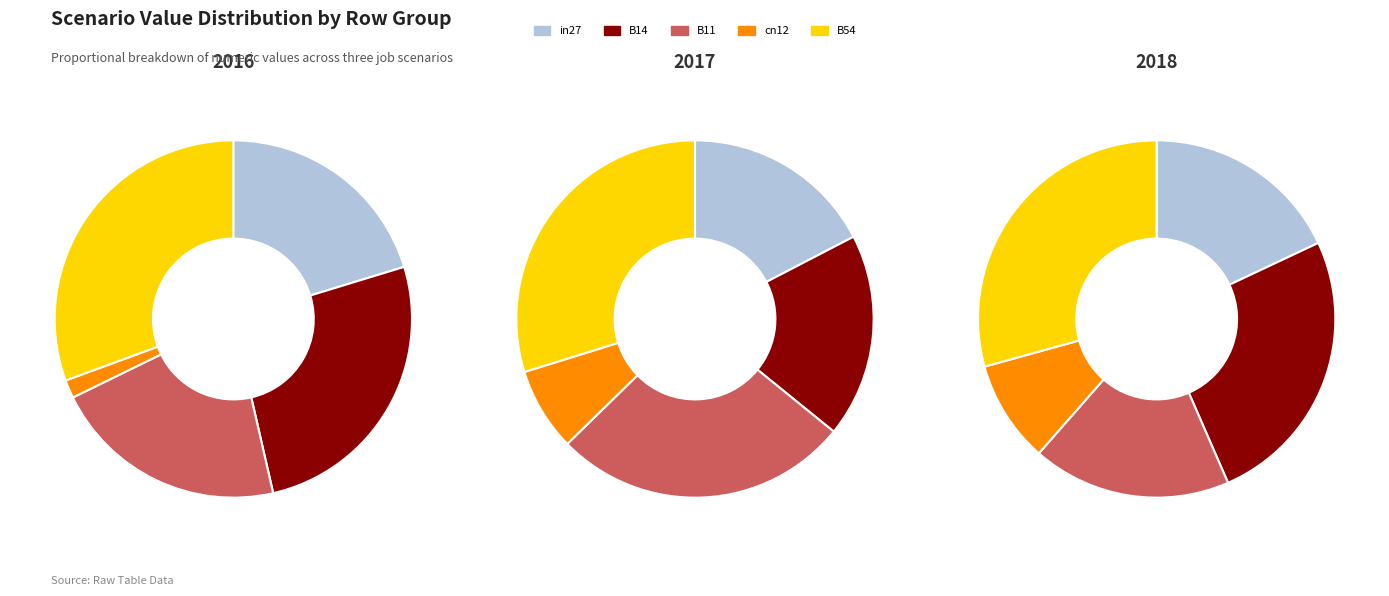

Is it true that B14 is 18% of the pie?

True